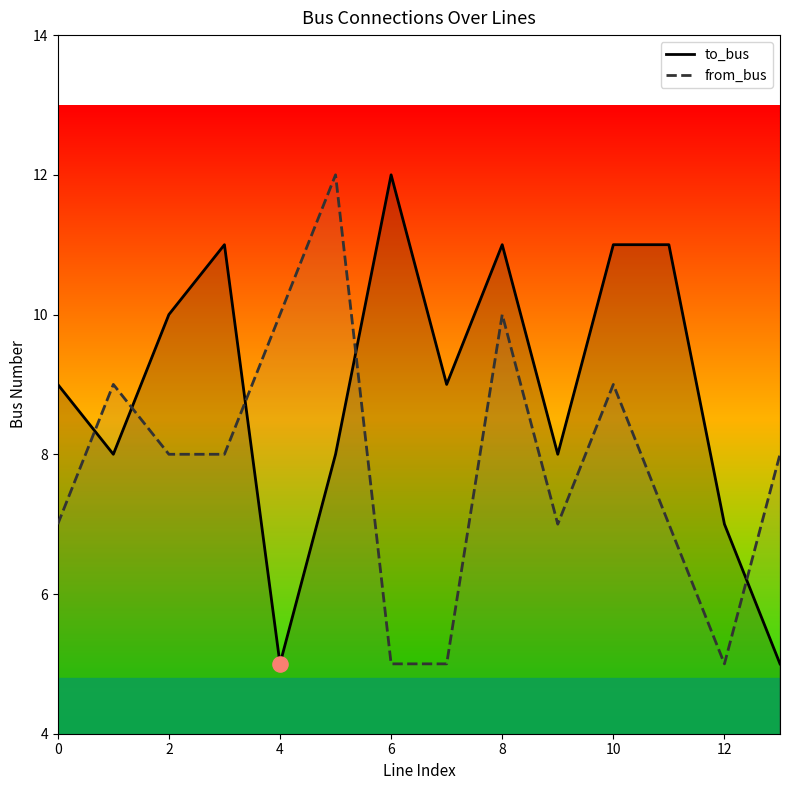

What are all the series names shown in the legend?

to_bus, from_bus